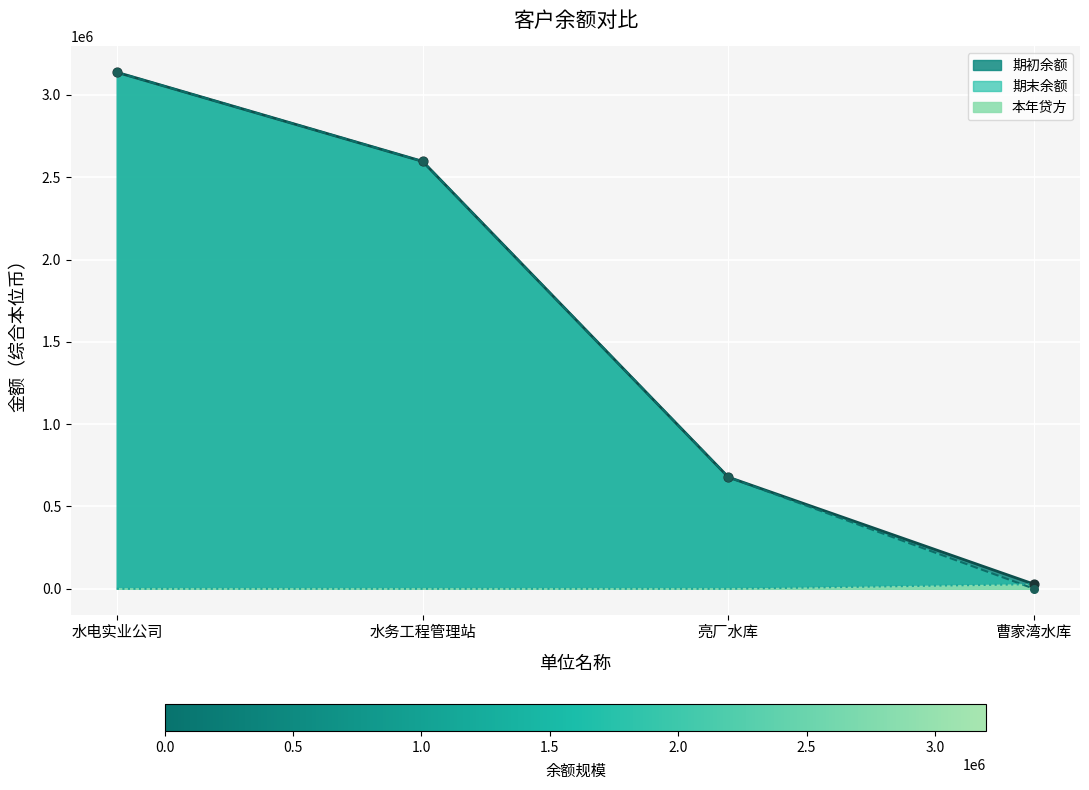

Which series reaches the maximum Y coordinate?

期初余额